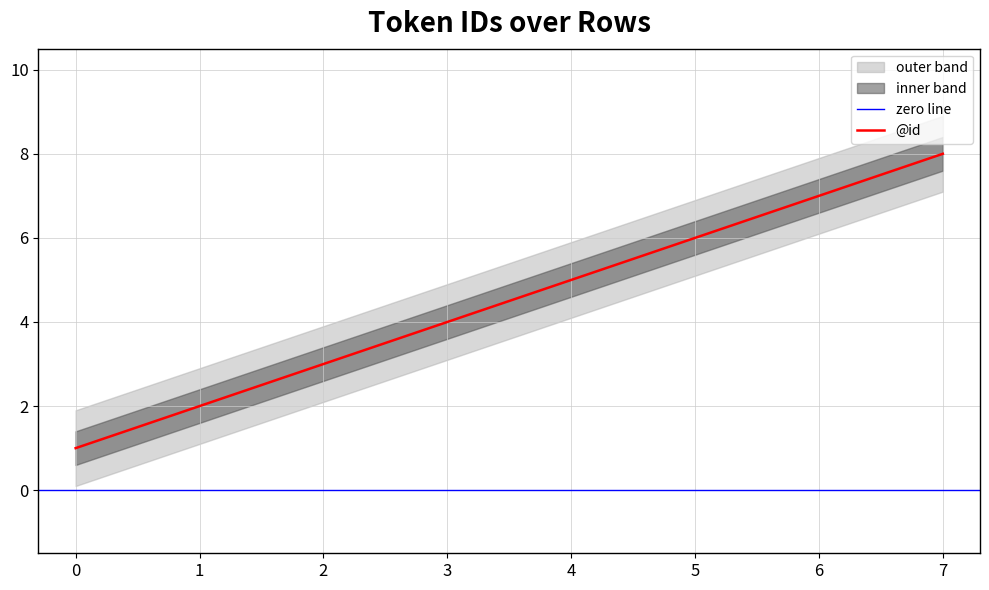

Approximately how many times larger is the value at 7 compared to 0?

8.0